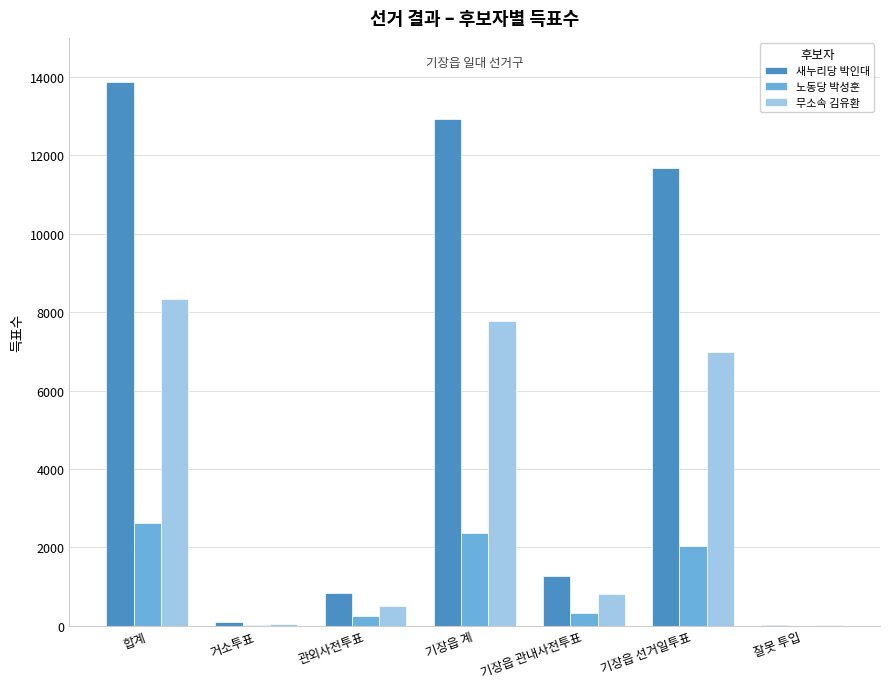

What is the sum of all 새누리당 박인대 values?

40662